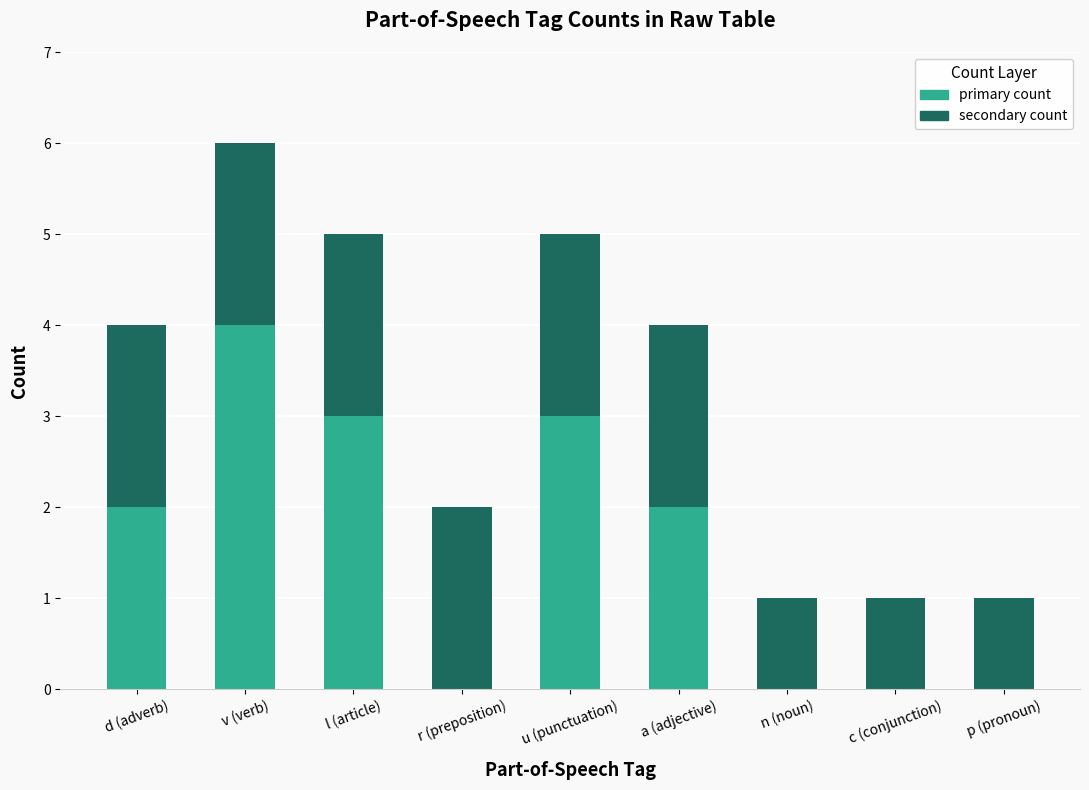

Read the primary count value at v (verb).

4